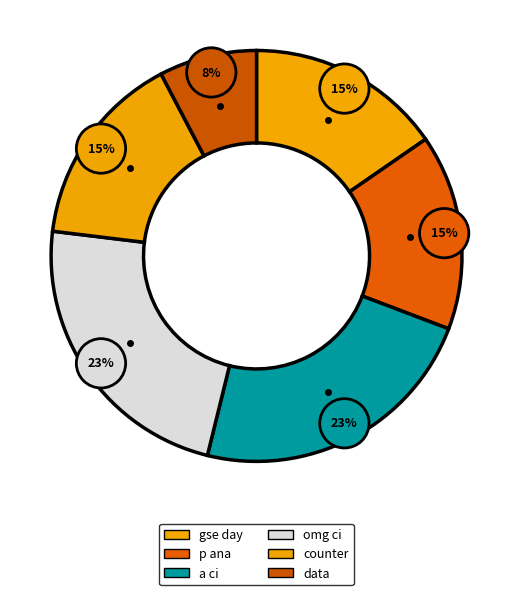

Is there a majority slice in this chart?

No